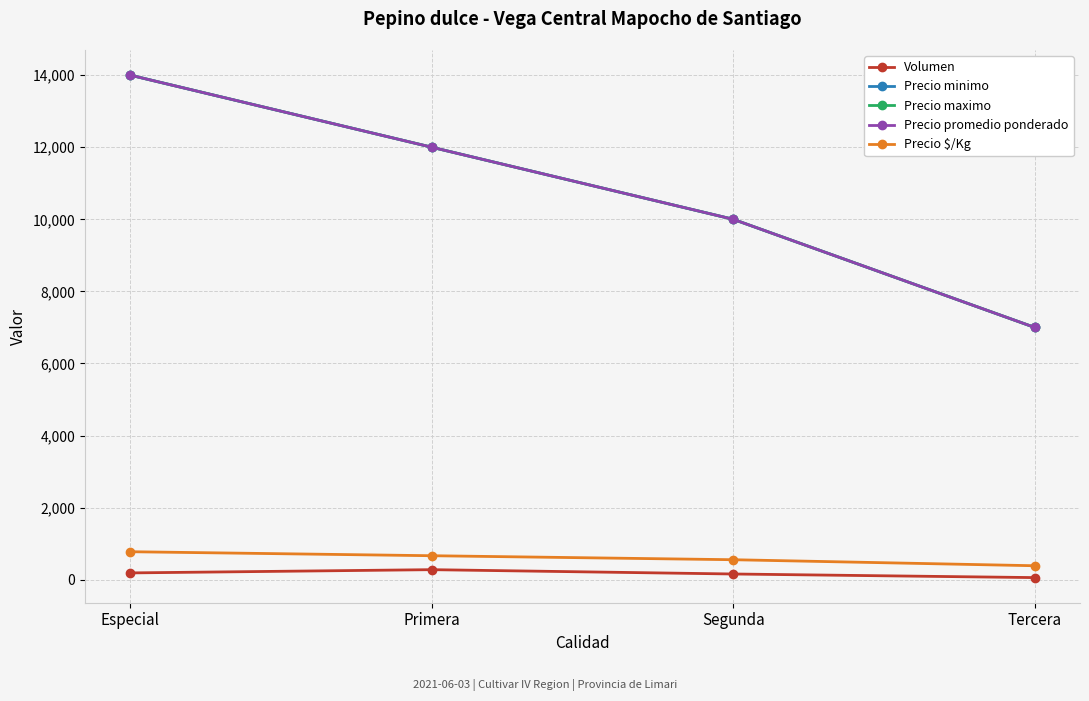

Reading right to left, extract all data points from this chart.

Volumen: Tercera=60	Segunda=160	Primera=280	Especial=190
Precio minimo: Tercera=7000	Segunda=10000	Primera=12000	Especial=14000
Precio maximo: Tercera=7000	Segunda=10000	Primera=12000	Especial=14000
Precio promedio ponderado: Tercera=7000	Segunda=10000	Primera=12000	Especial=14000
Precio $/Kg: Tercera=389	Segunda=556	Primera=667	Especial=778